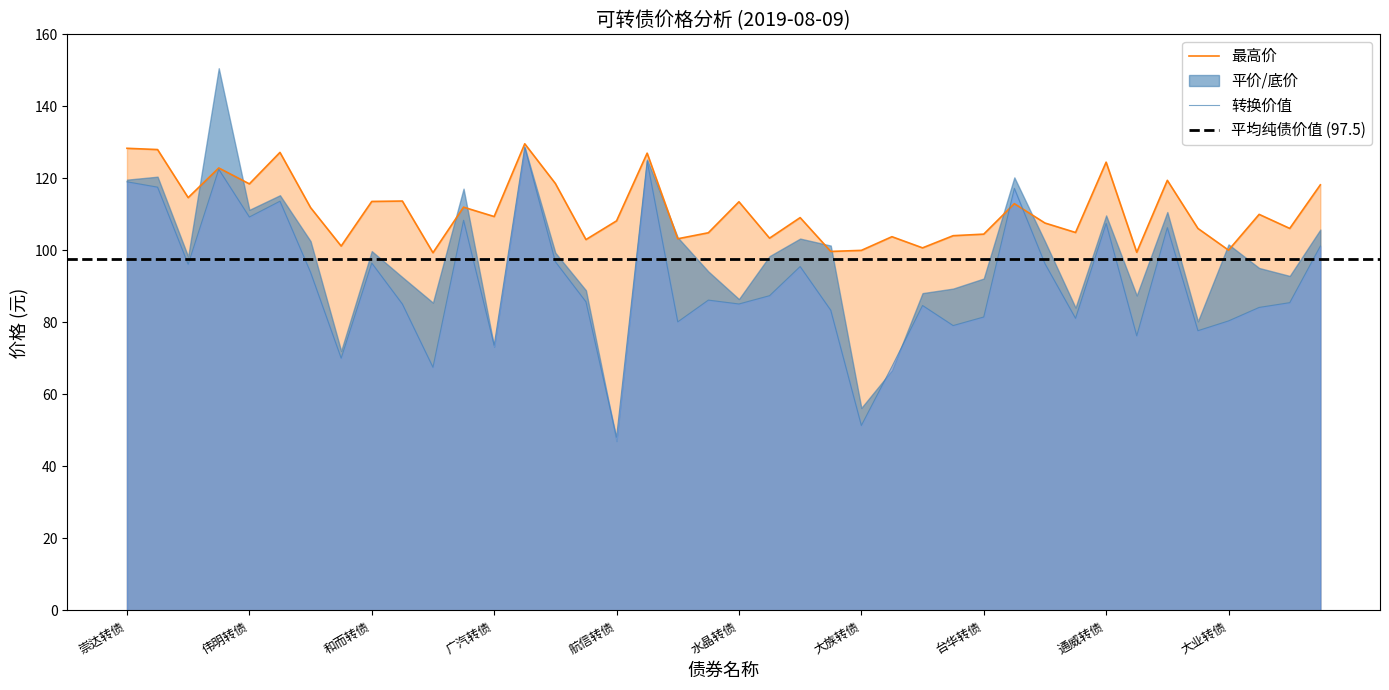

Which has a higher value, 伟明转债 or 天马转债?

天马转债